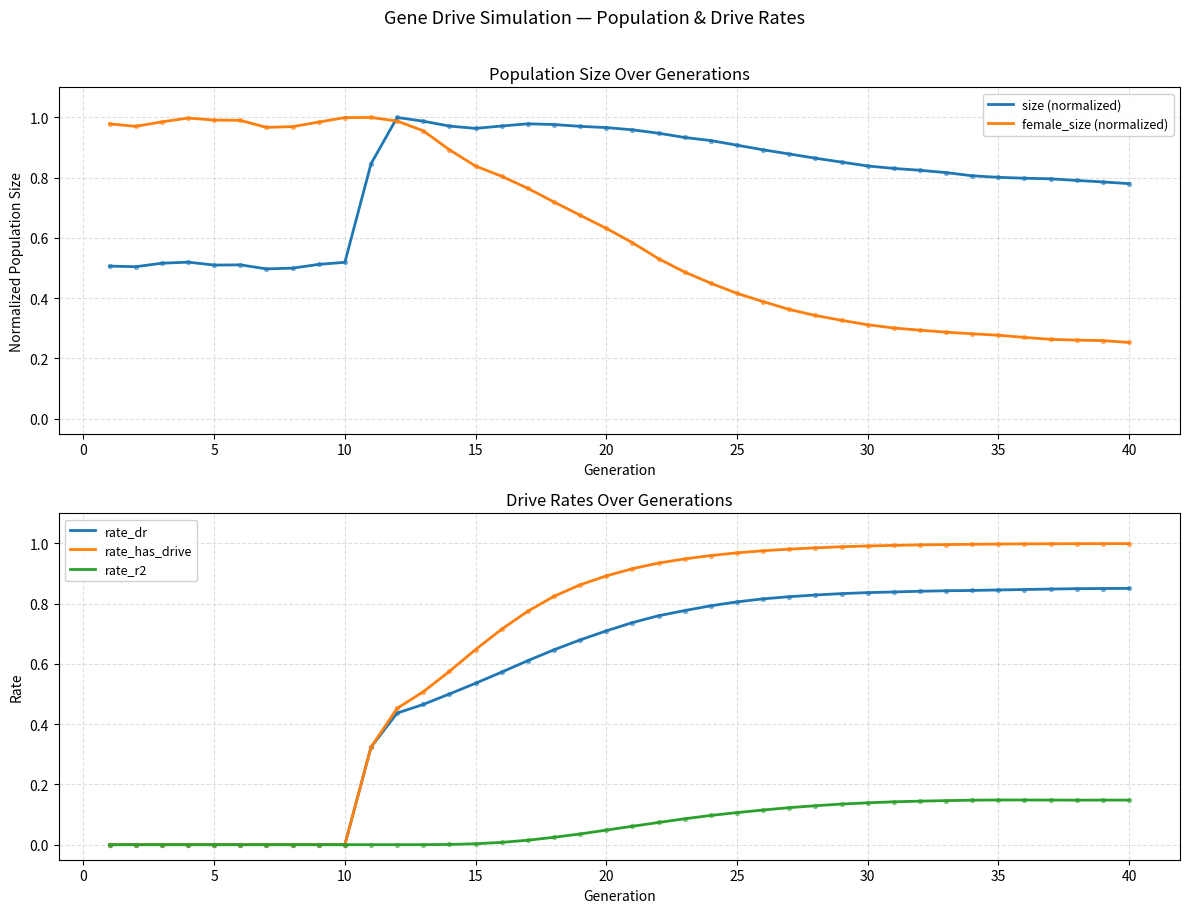

True or false: rate_dr has a value of 0.5 at 35.

False